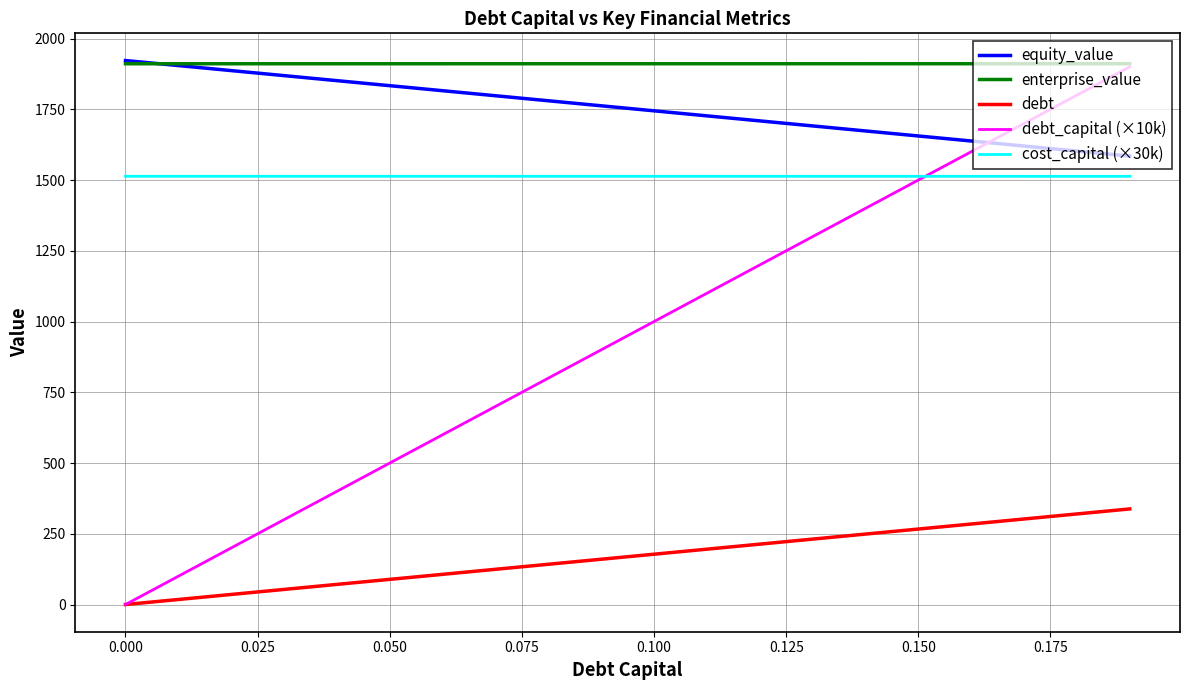

True or false: equity_value and cost_capital (×30k) intersect in this chart.

False